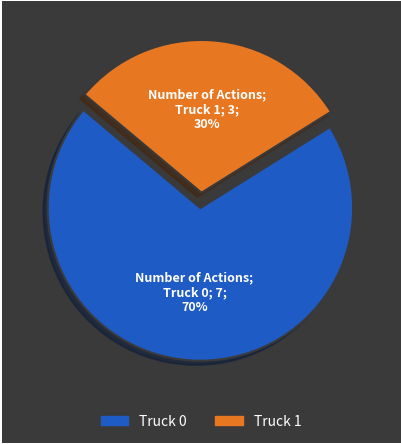

To the nearest percent, what is the difference between the largest and smallest slice percentages?

40%